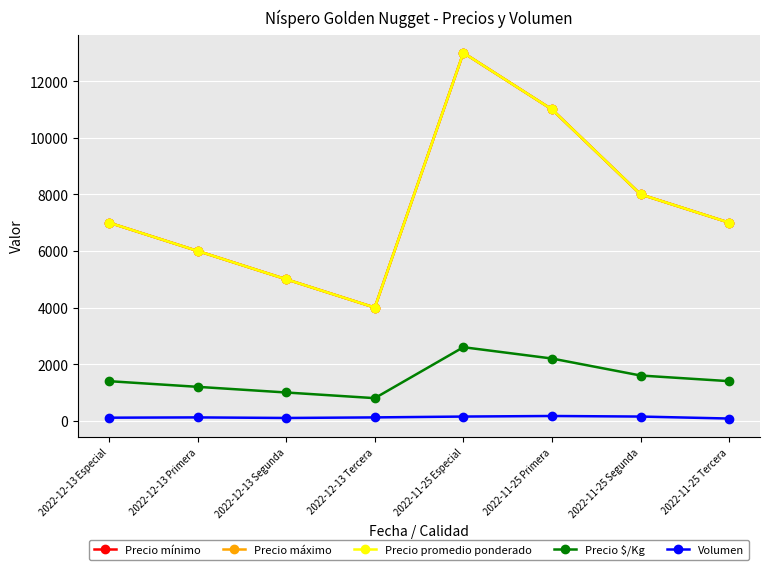

True or false: Precio promedio ponderado has more than 0 points higher than both neighbors.

True